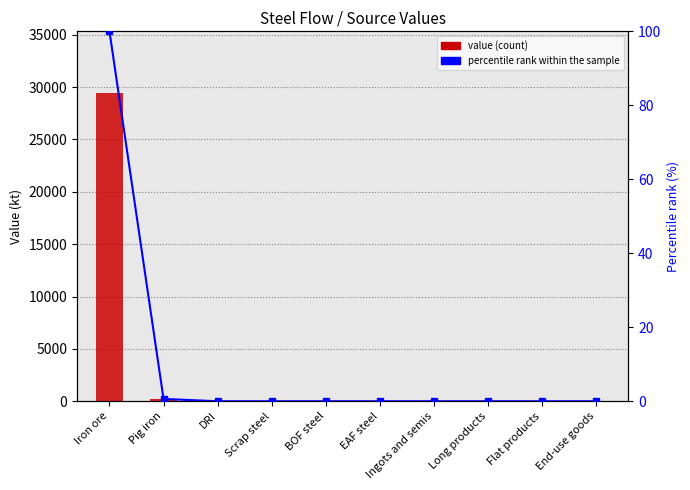

What is the difference between the maximum and minimum values in the value series?

29437.9